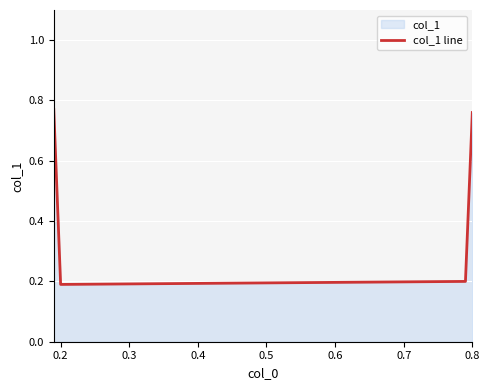

How many interior local valleys (lower than both neighbors) does the data have?

1